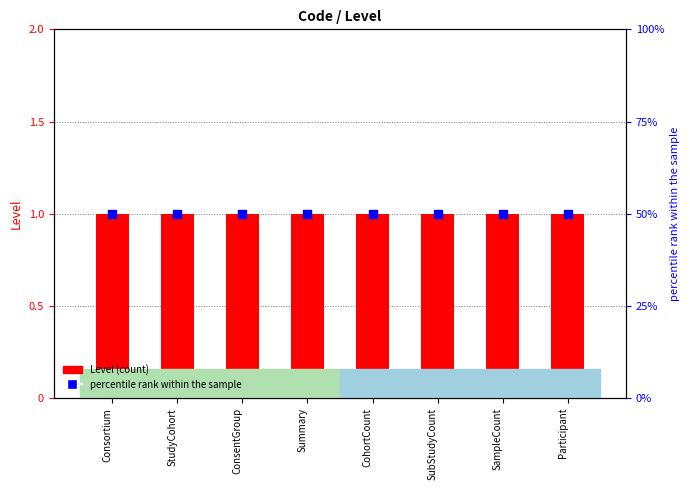

What is the total value across all series at StudyCohort?

1.5